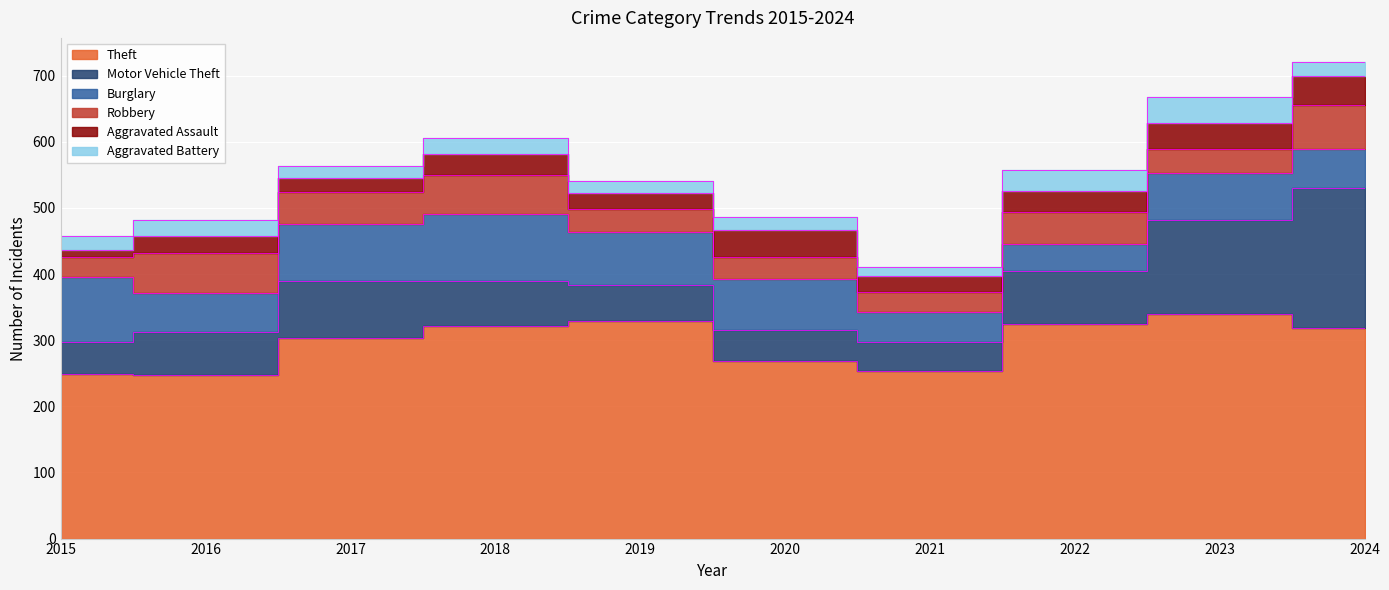

Is the value of Aggravated Assault at 2019 greater than the value of Robbery at 2023?

No